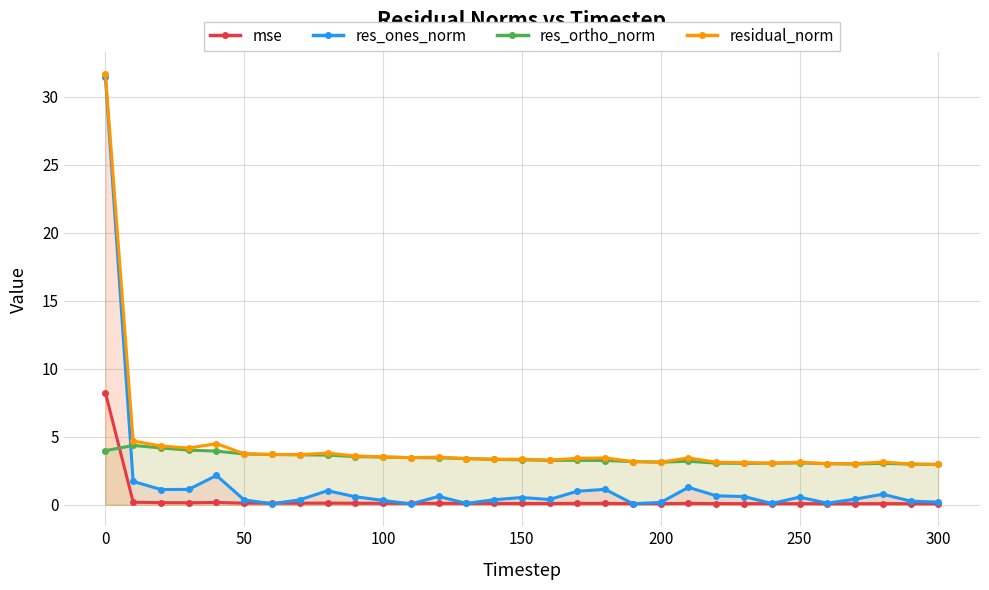

Which series has the largest range (max minus min)?

res_ones_norm